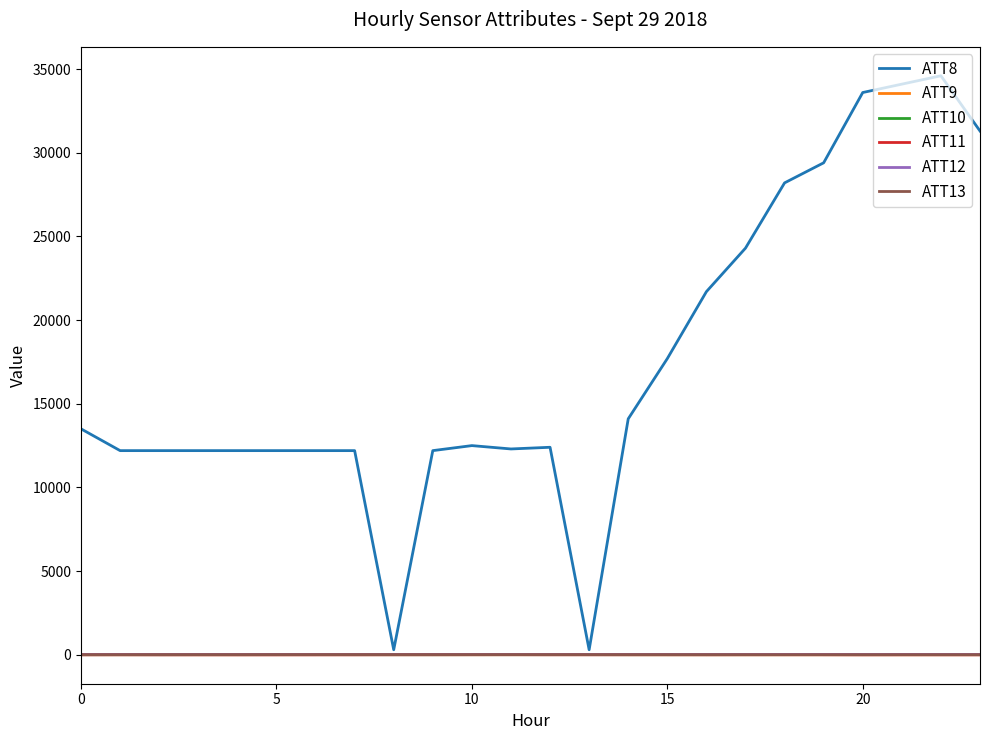

What is the maximum value for ATT8?

34600.0